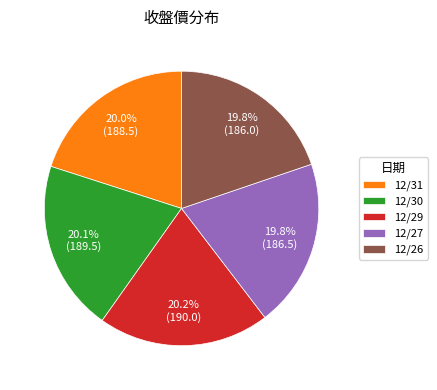

Is there any slice that represents more than half of the pie?

No